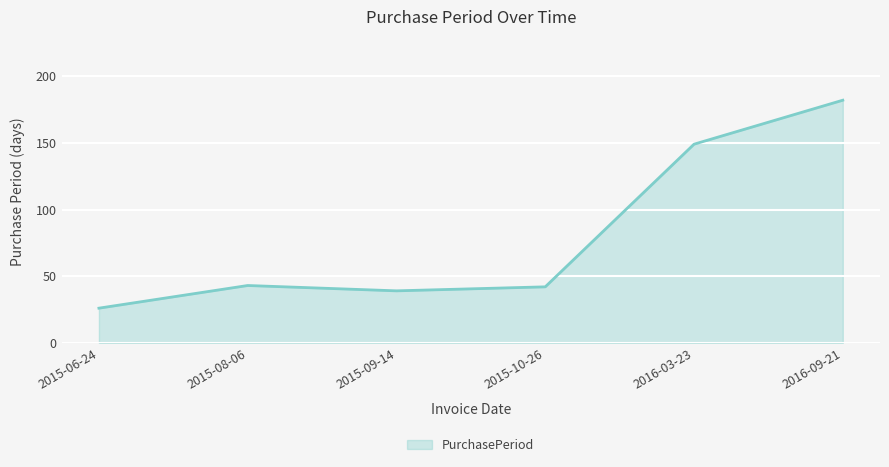

How many values are below 43?

3